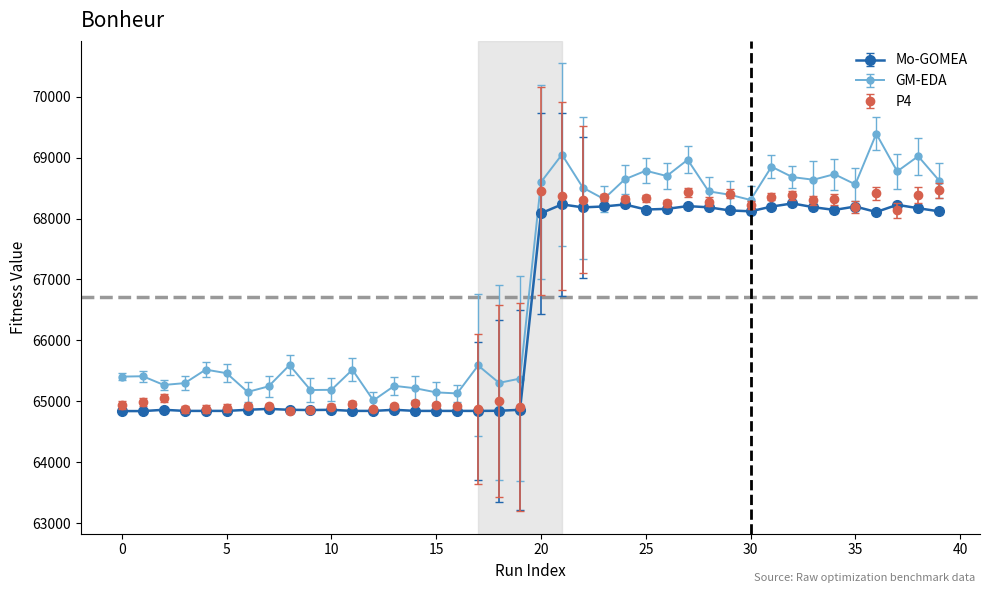

Is this an area chart (filled region under the line)?

No